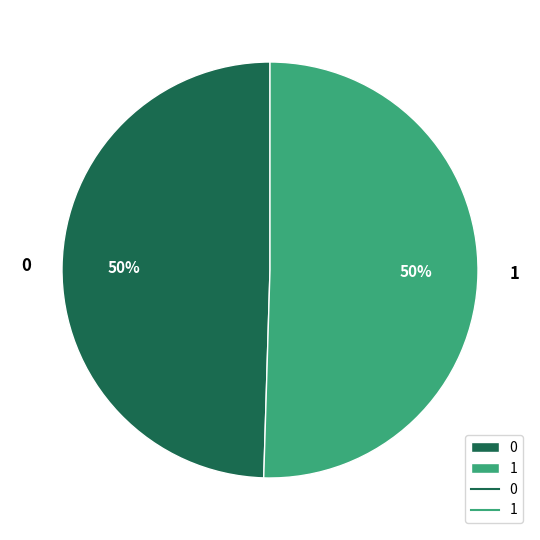

What percentage is the 1 slice, to the nearest percent?

50%